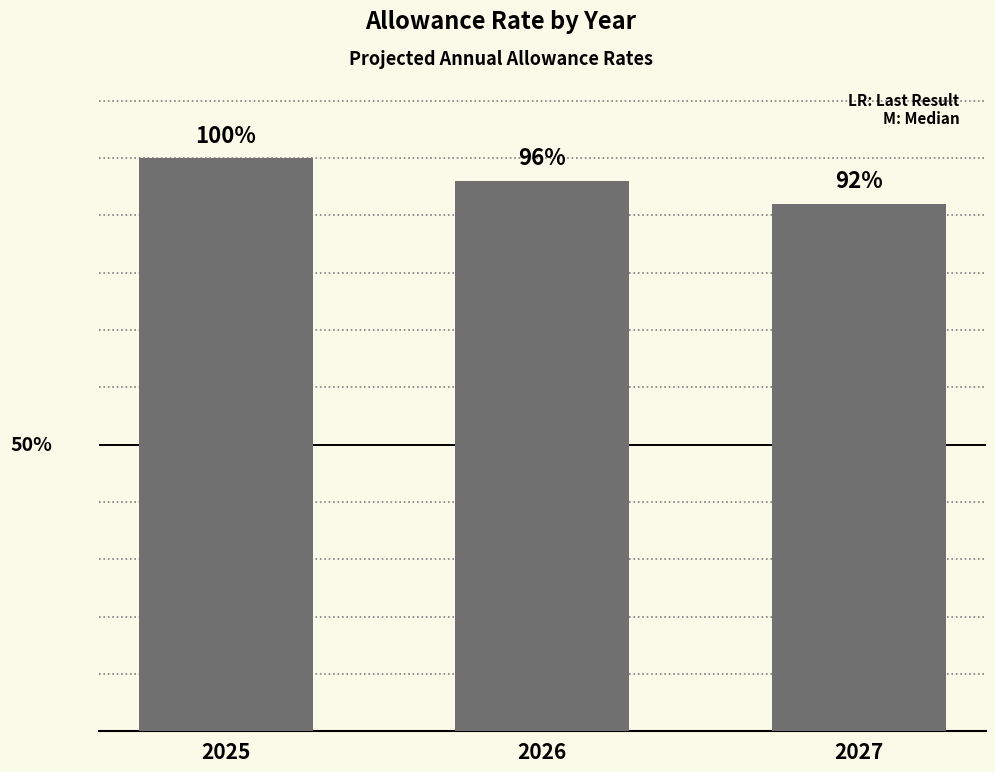

What is the value of the 3rd bar from the left?

0.9